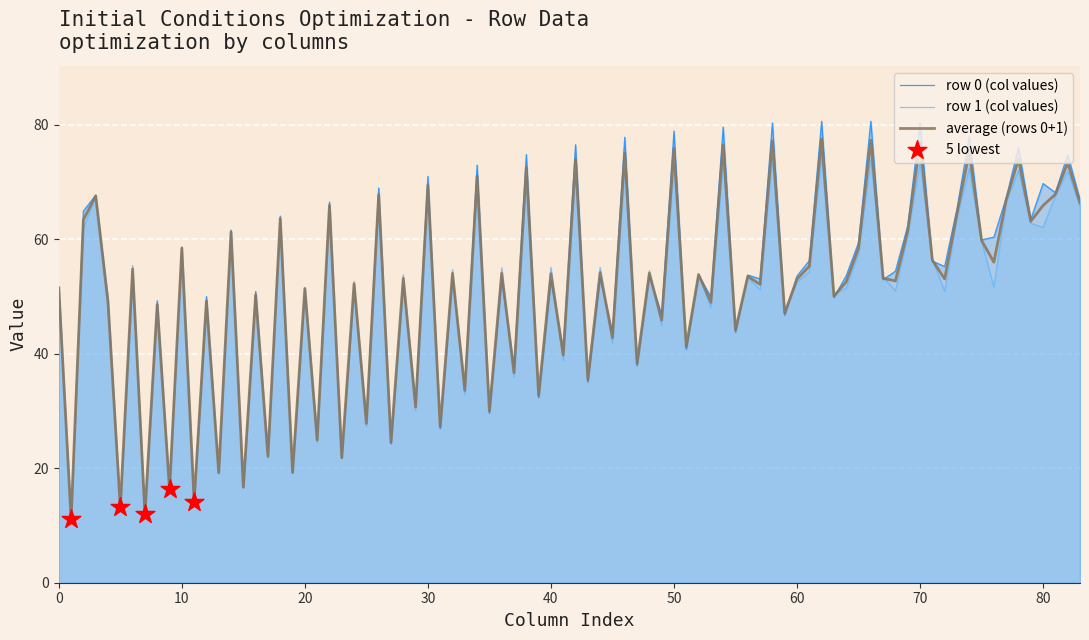

Which series has the largest range (max minus min)?

row 0 (col values)